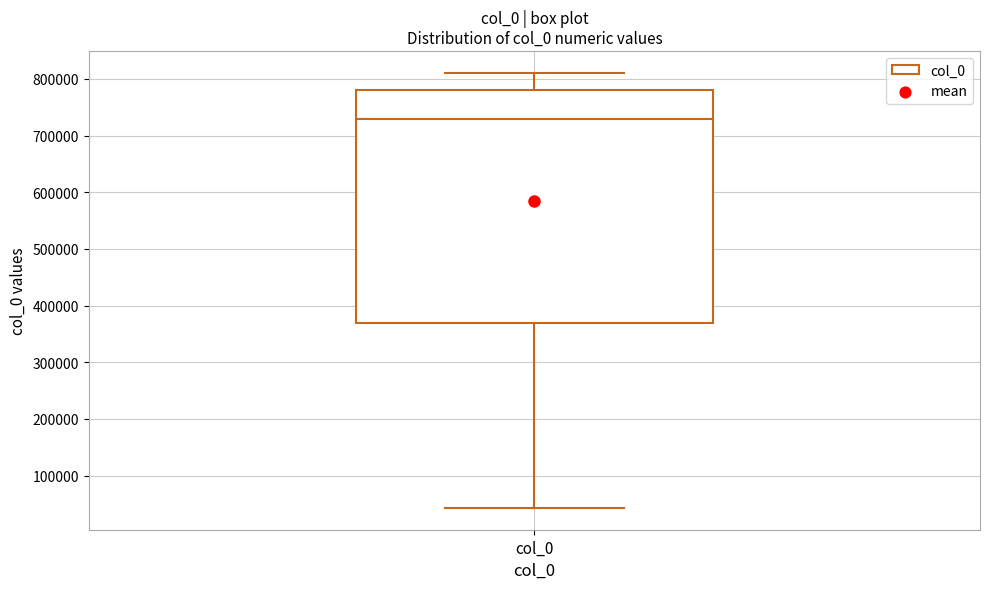

Transcribe this box plot: give where the median line is, the range the box spans, and where the two whiskers end, as read against the y-axis. The values are not printed on the chart, so give them approximately, as read against the axis.

median 730000, box 370000 to 780000, whiskers 40000 to 810000